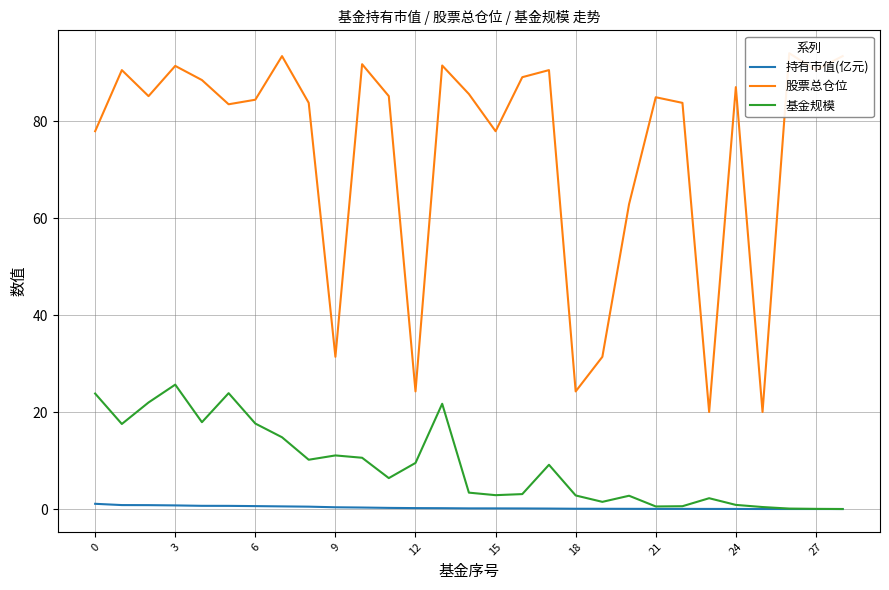

How many interior local valleys does the 基金规模 series have?

7